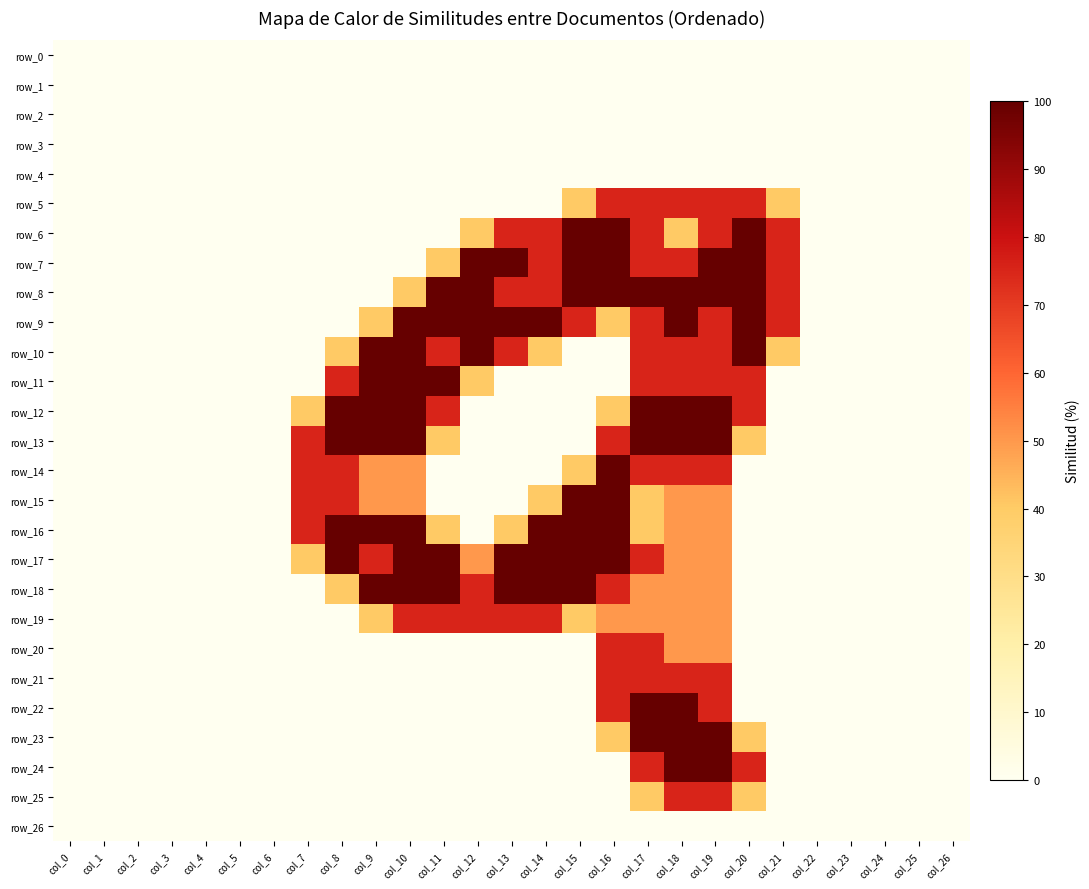

Rank the series by their maximum value, from highest to lowest.

row_6, row_7, row_8, row_9, row_10, row_11, row_12, row_13, row_14, row_15, row_16, row_17, row_18, row_22, row_23, row_24, row_5, row_19, row_20, row_21, row_25, row_0, row_1, row_2, row_3, row_4, row_26